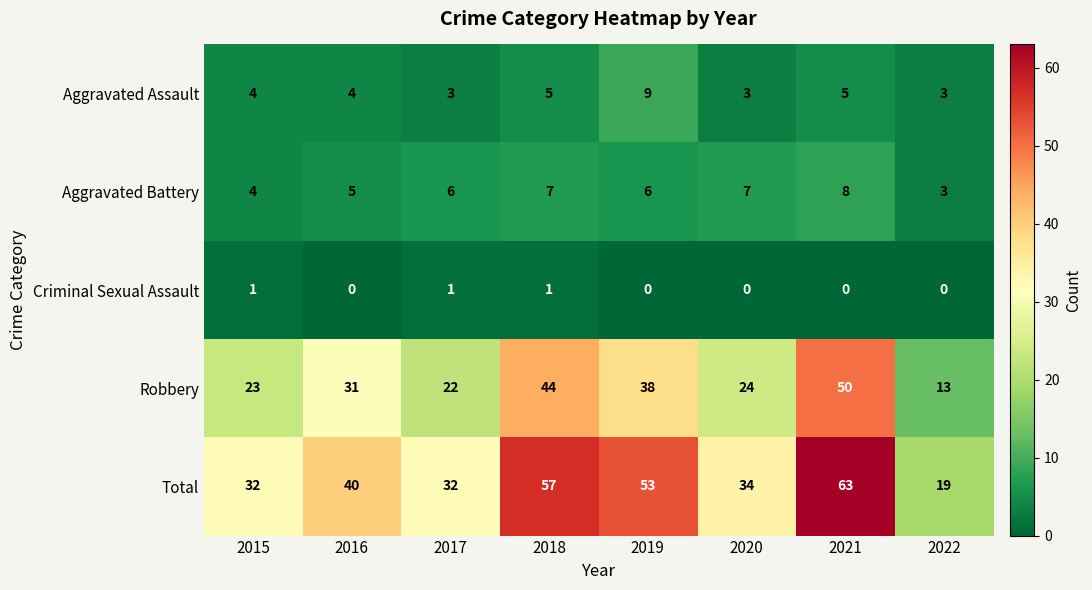

What is the greatest value displayed?

63